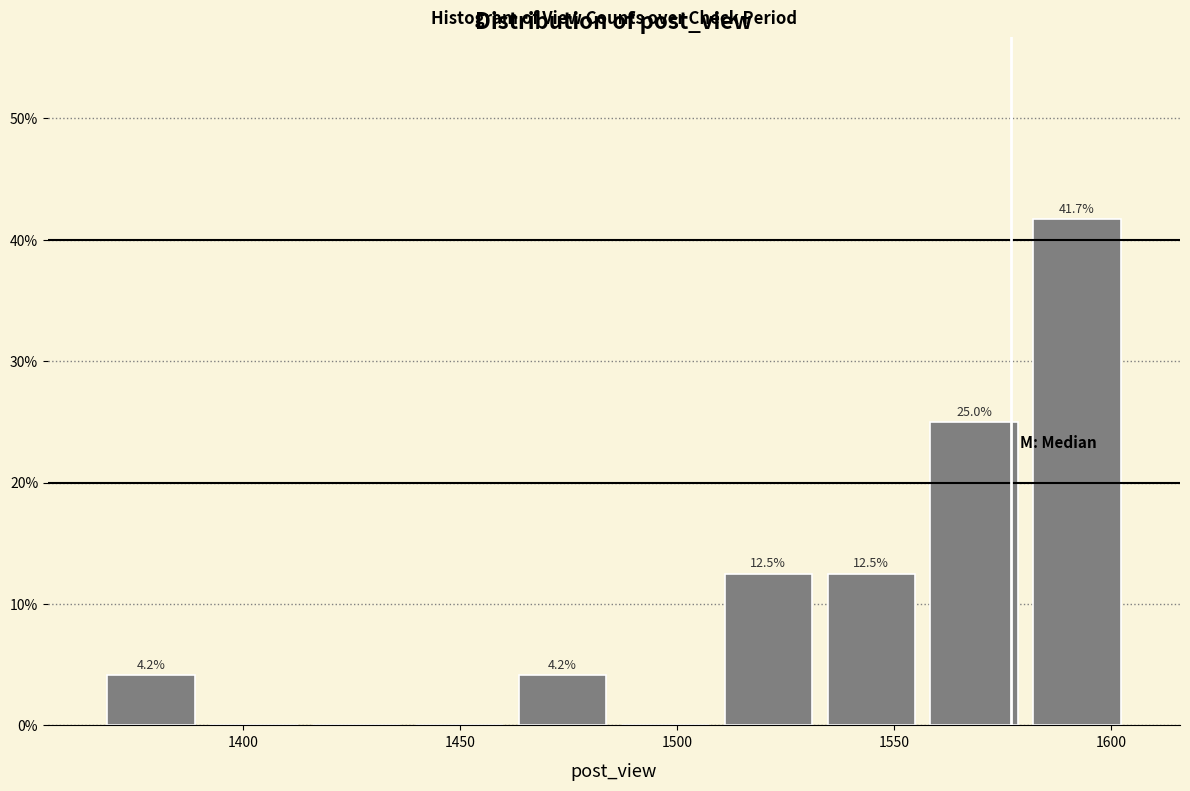

Which range on the x-axis has the tallest bar?

1580 to 1605